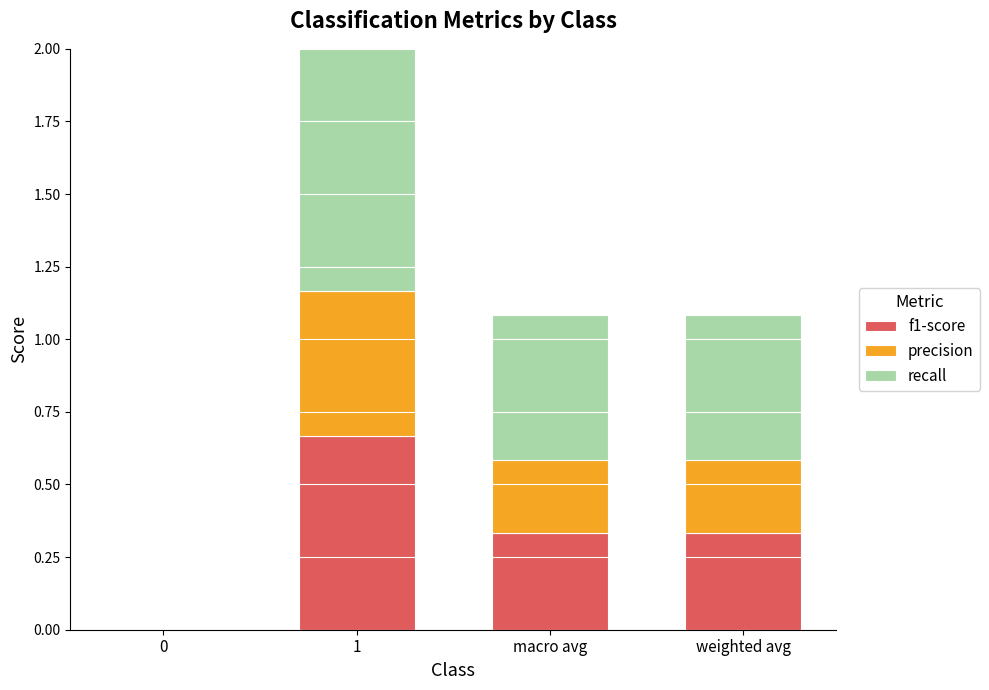

What is the approximate value of recall at weighted avg?

0.5